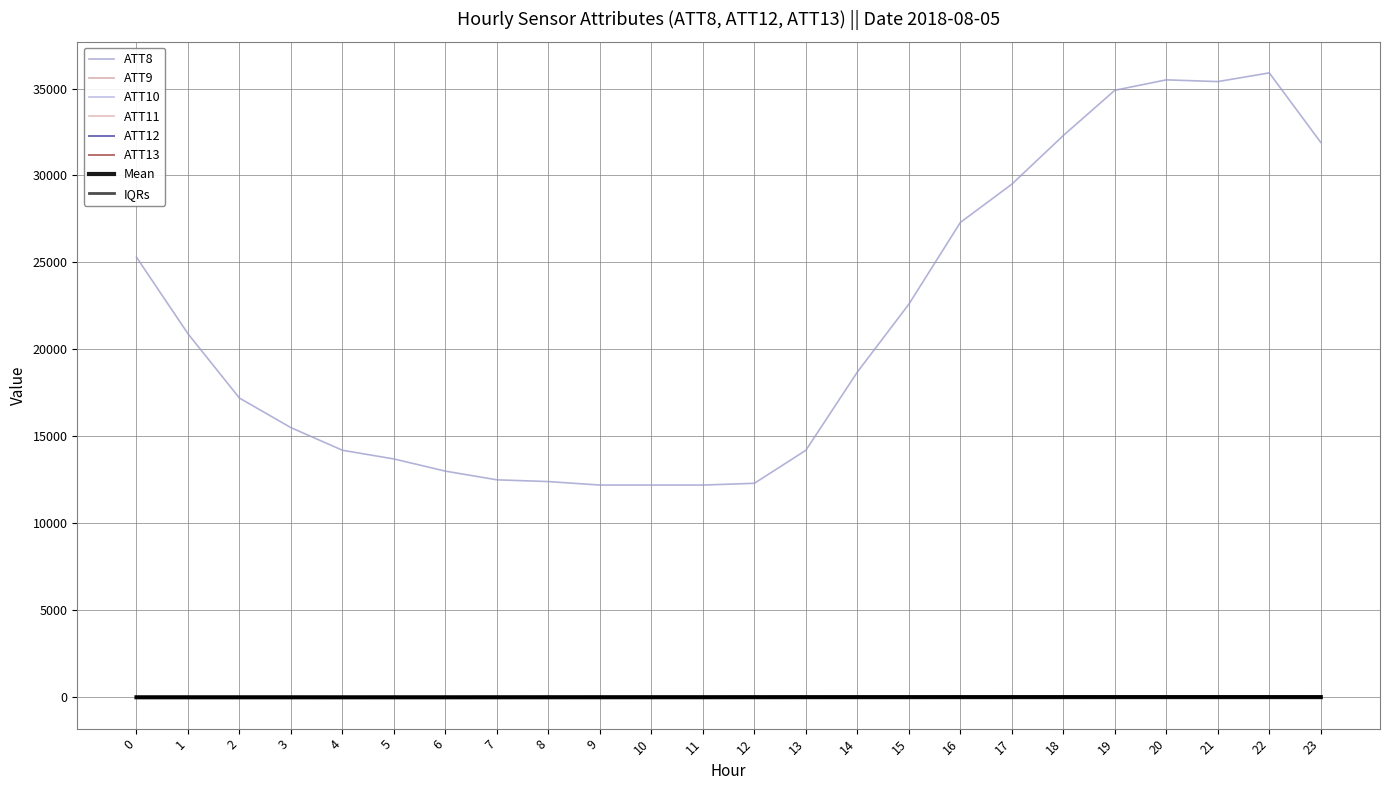

True or false: ATT8 and ATT12 cross at least once.

False